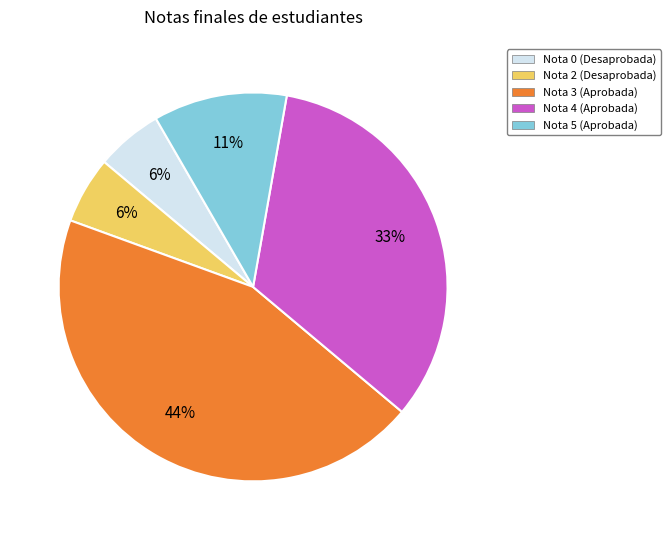

Does Nota 0 (Desaprobada) represent more than half of the total?

No